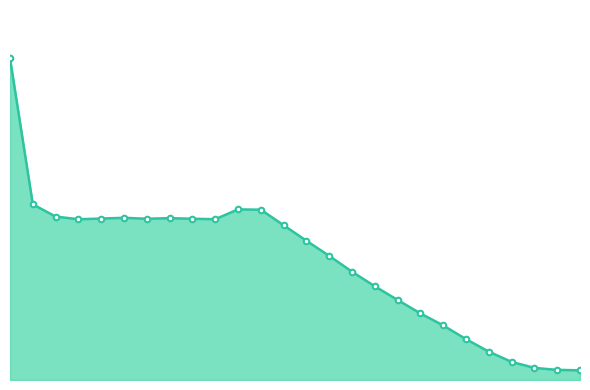

Rank the categories by value from highest to lowest.

0, 1, 10, 11, 2, 5, 7, 4, 6, 8, 9, 3, 12, 13, 14, 15, 16, 17, 18, 19, 20, 21, 22, 23, 24, 25